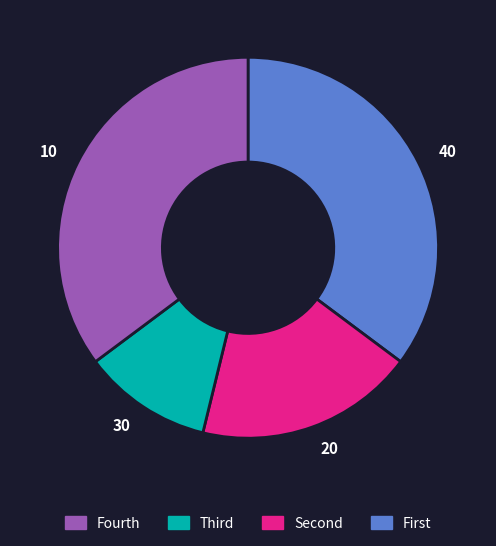

Is there a majority slice in this chart?

No